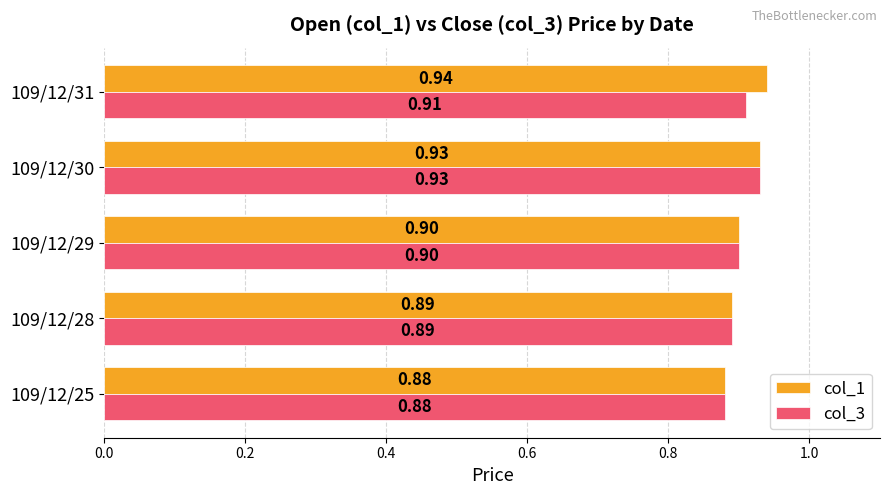

Which series has the largest range (max minus min)?

col_1